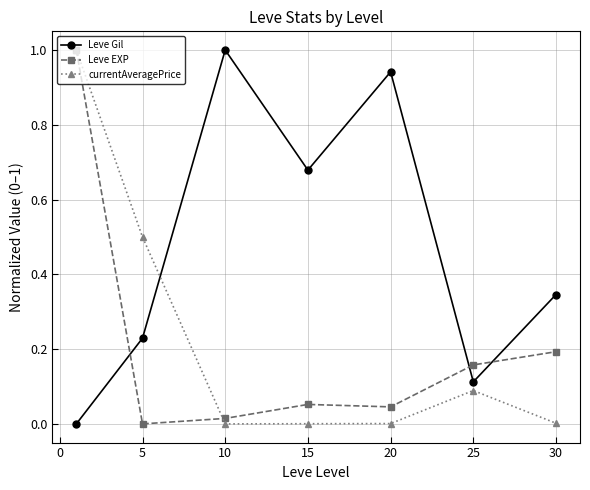

What is the difference between the second highest and minimum values in the currentAveragePrice series?

0.5